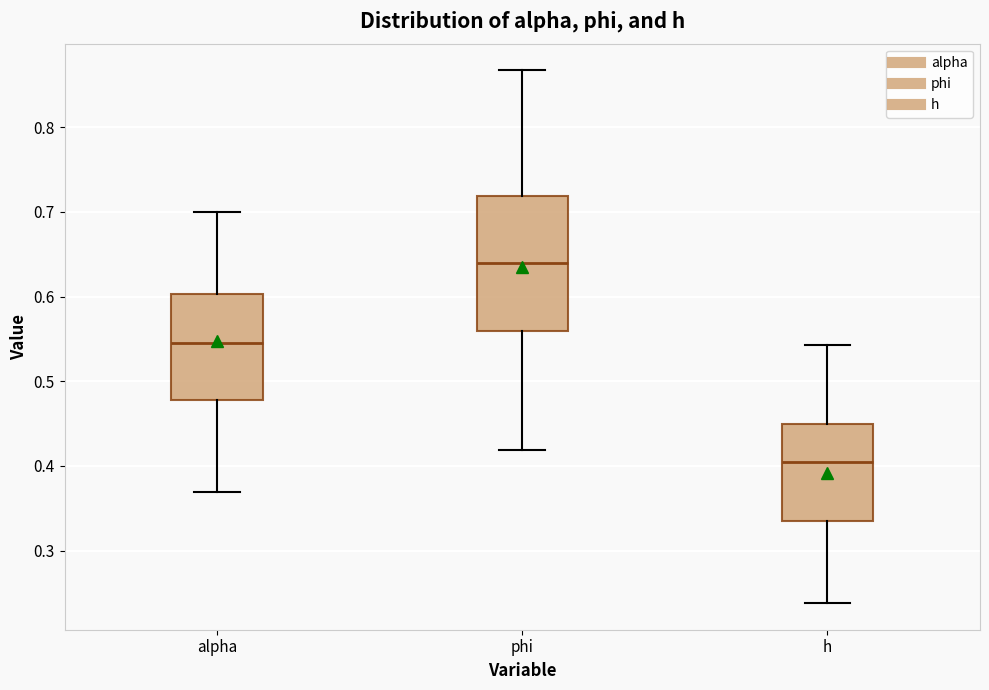

Where does the median line of the box for h sit on the y-axis? The values are not printed on the chart, so give them approximately, as read against the axis.

0.40